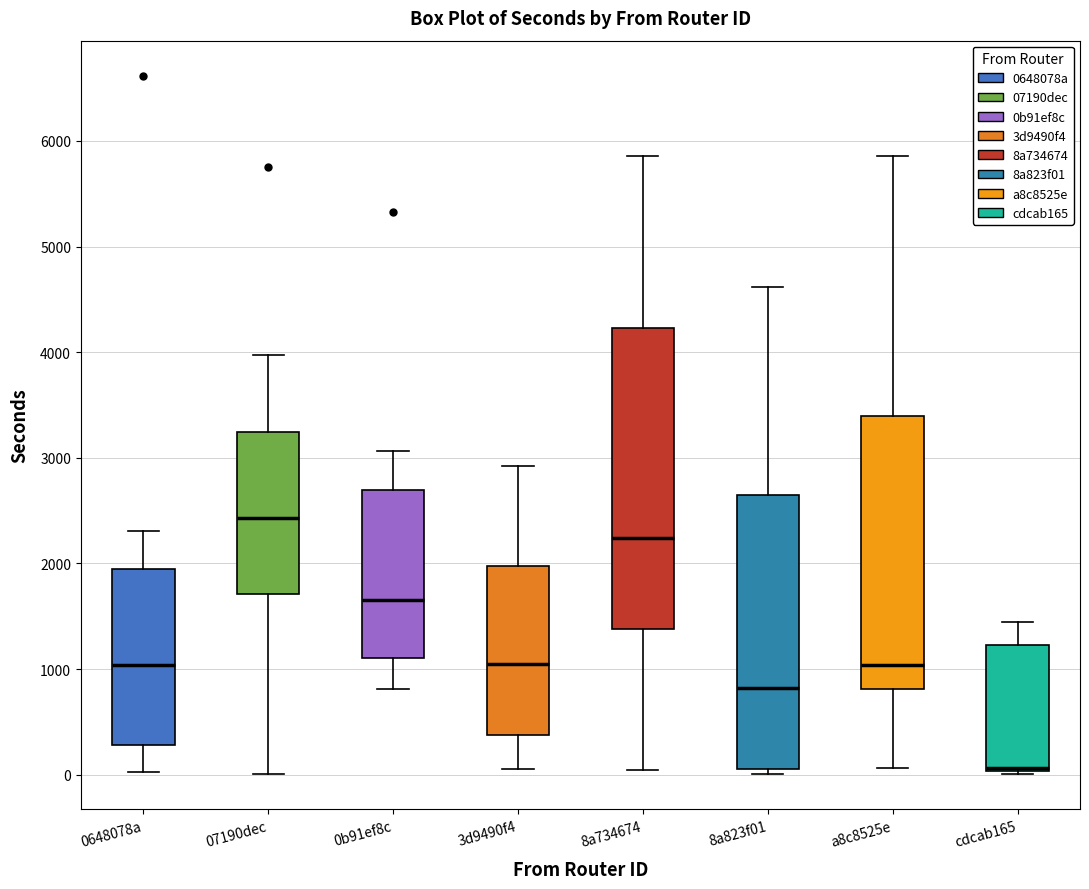

Comparing the boxes themselves (not the whiskers), which one is the tallest?

8a734674